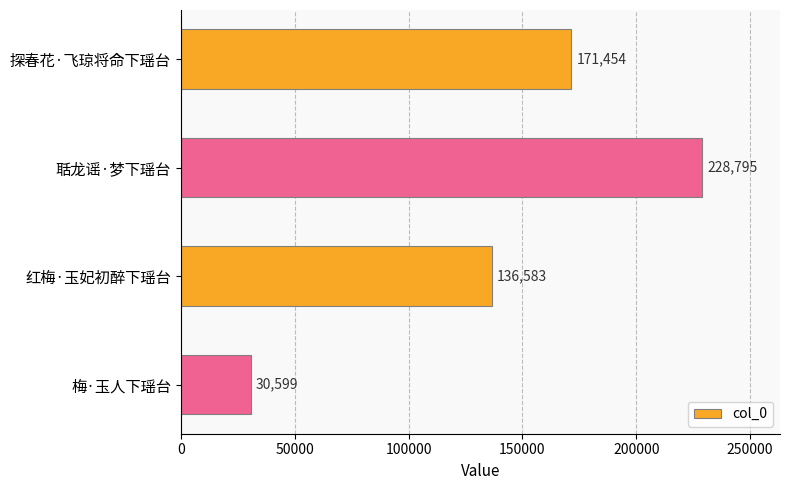

How many series are shown in this chart?

1